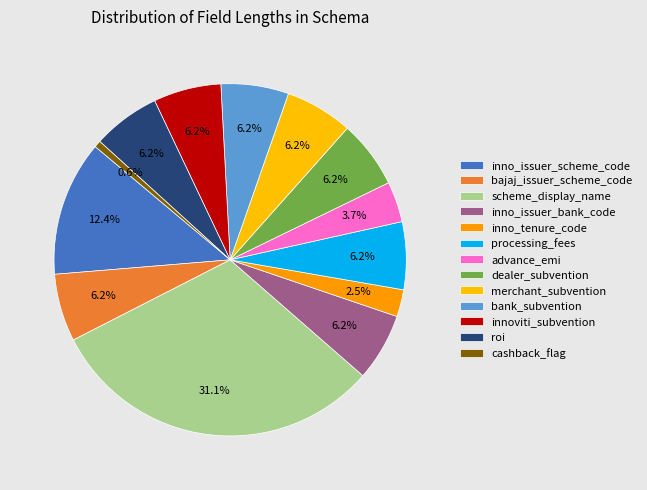

How many slices are in this pie chart?

13